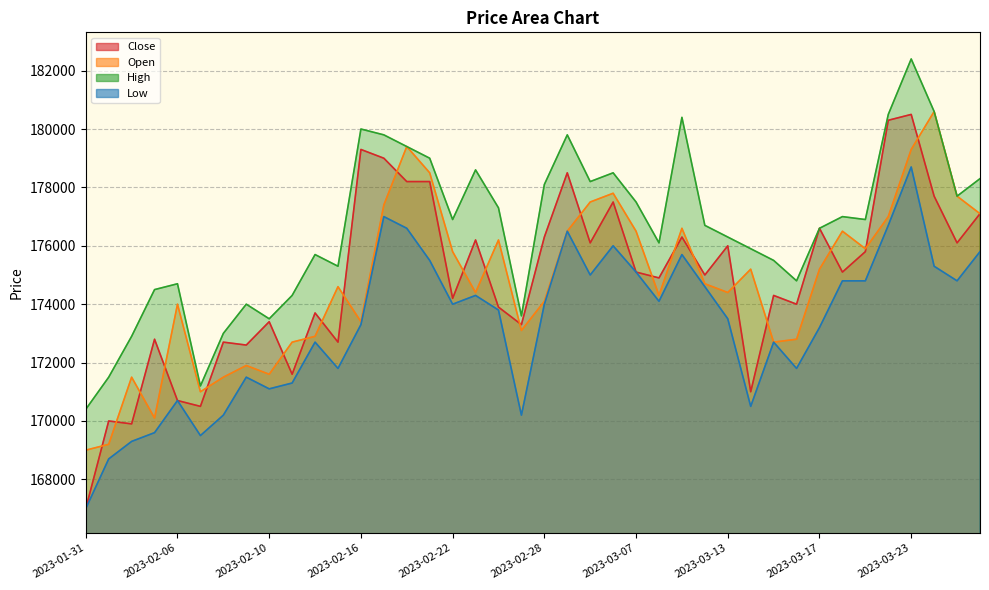

Which category has the lowest value across all series?

2023-01-31